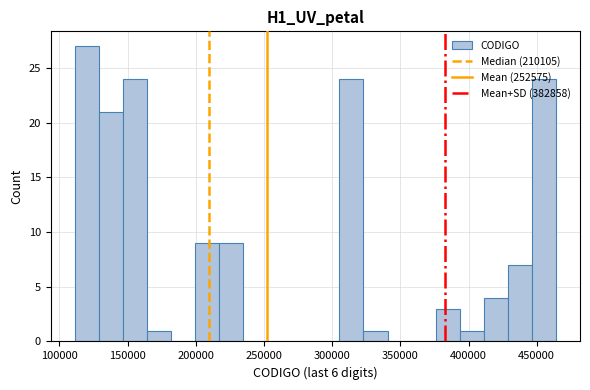

Read against the x-axis, roughly where is the centre of the tallest bar?

120000